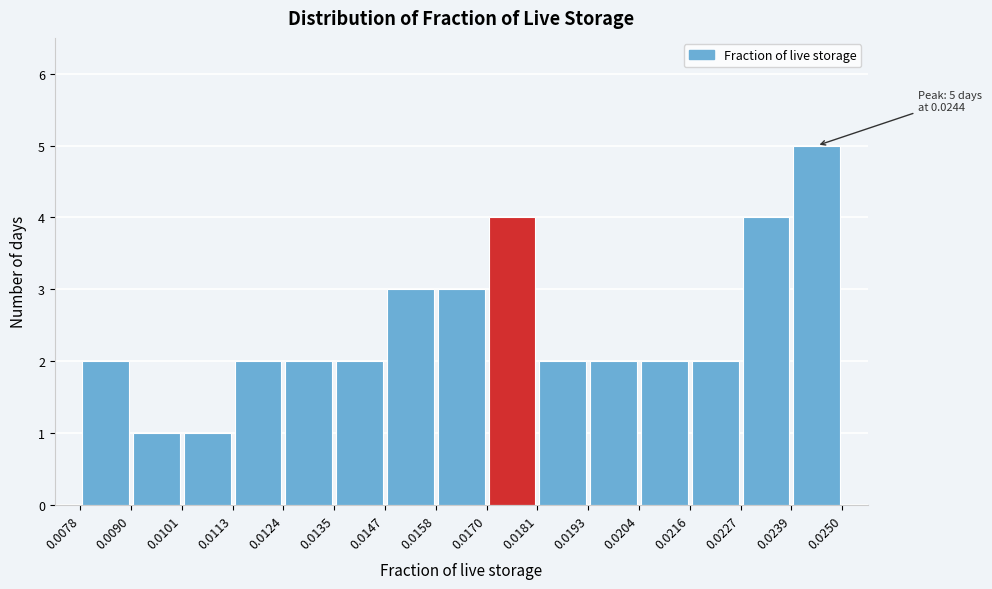

Over which range of the x-axis is the bar tallest?

0.0239 to 0.0250